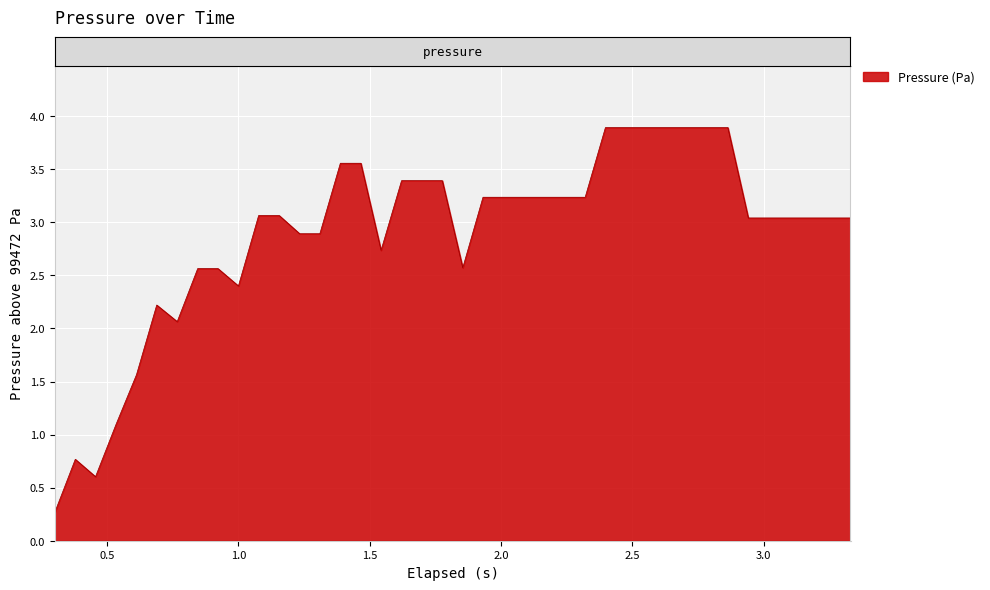

Does the chart display data point markers on the line(s)?

No